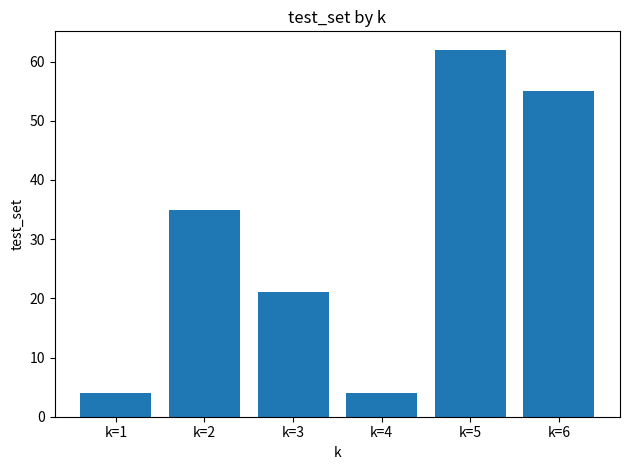

What is the sum of the values at k=5 and k=1?

66